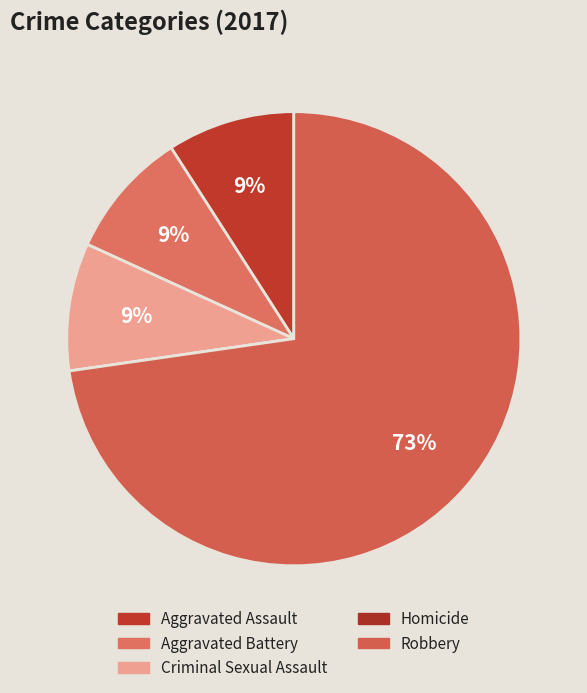

Is there a majority slice in this chart?

Yes